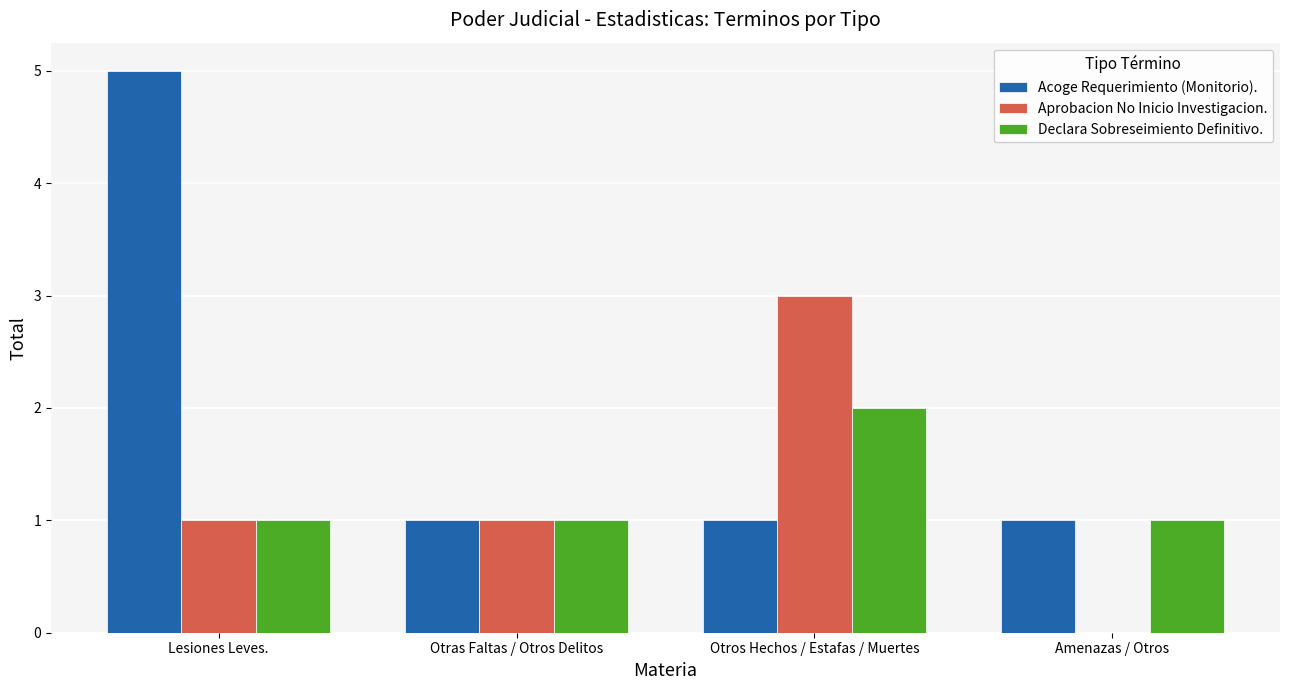

Which label corresponds to the largest value in the chart?

Lesiones Leves.